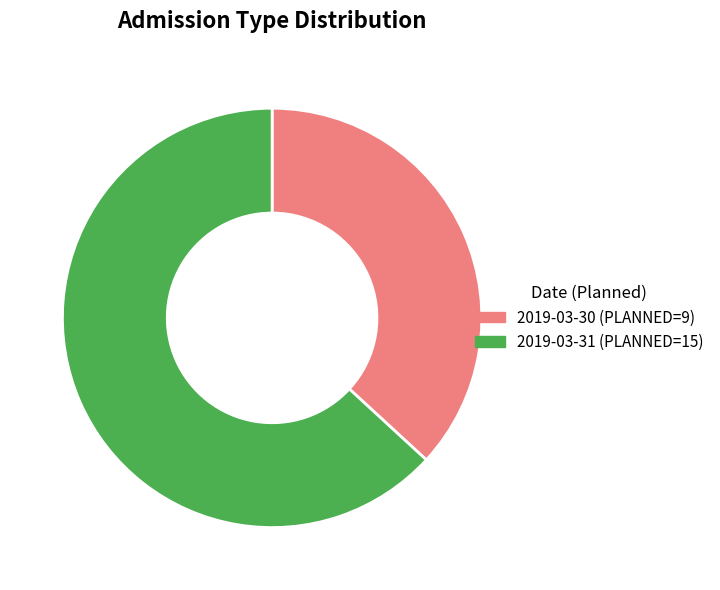

Combined, do 2019-03-31 (PLANNED=15) and 2019-03-30 (PLANNED=9) account for over 50%?

Yes